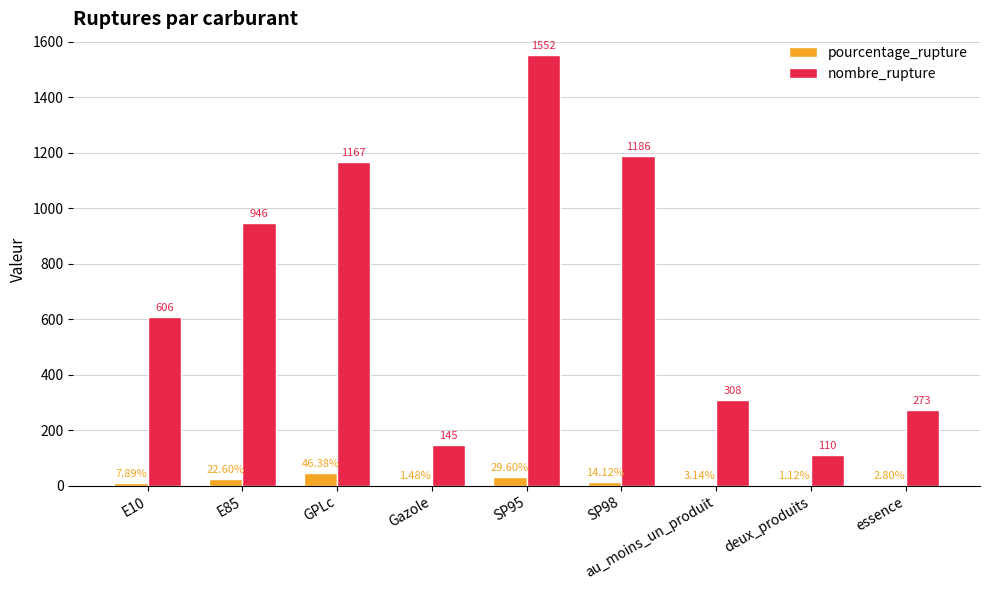

How many data points does each series have?

9